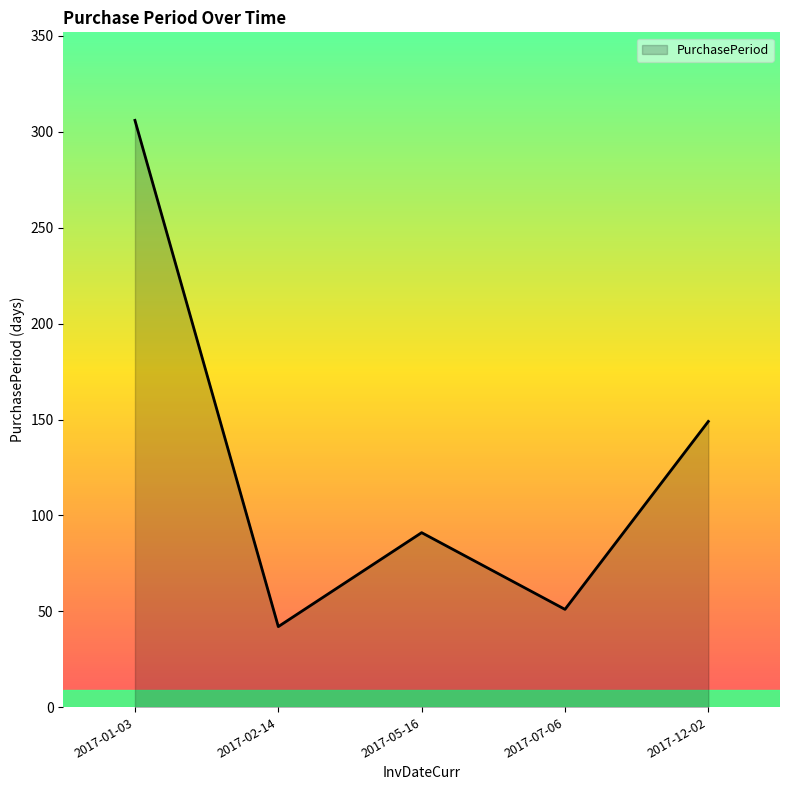

True or false: the data shows 508 at 2017-01-03.

False